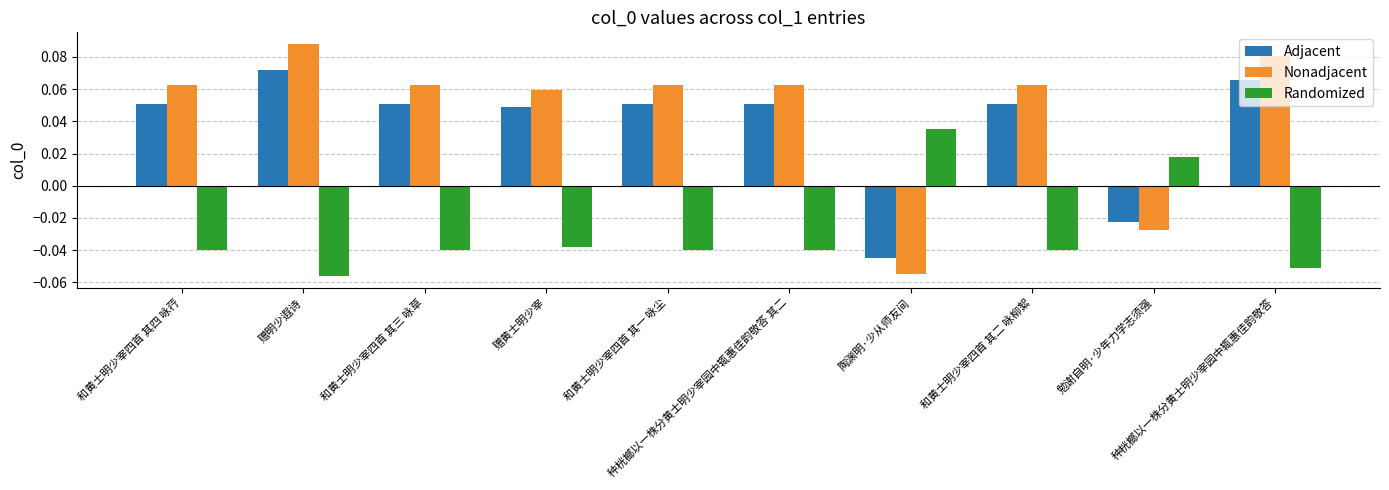

How many Nonadjacent values are between 0 and 1?

8